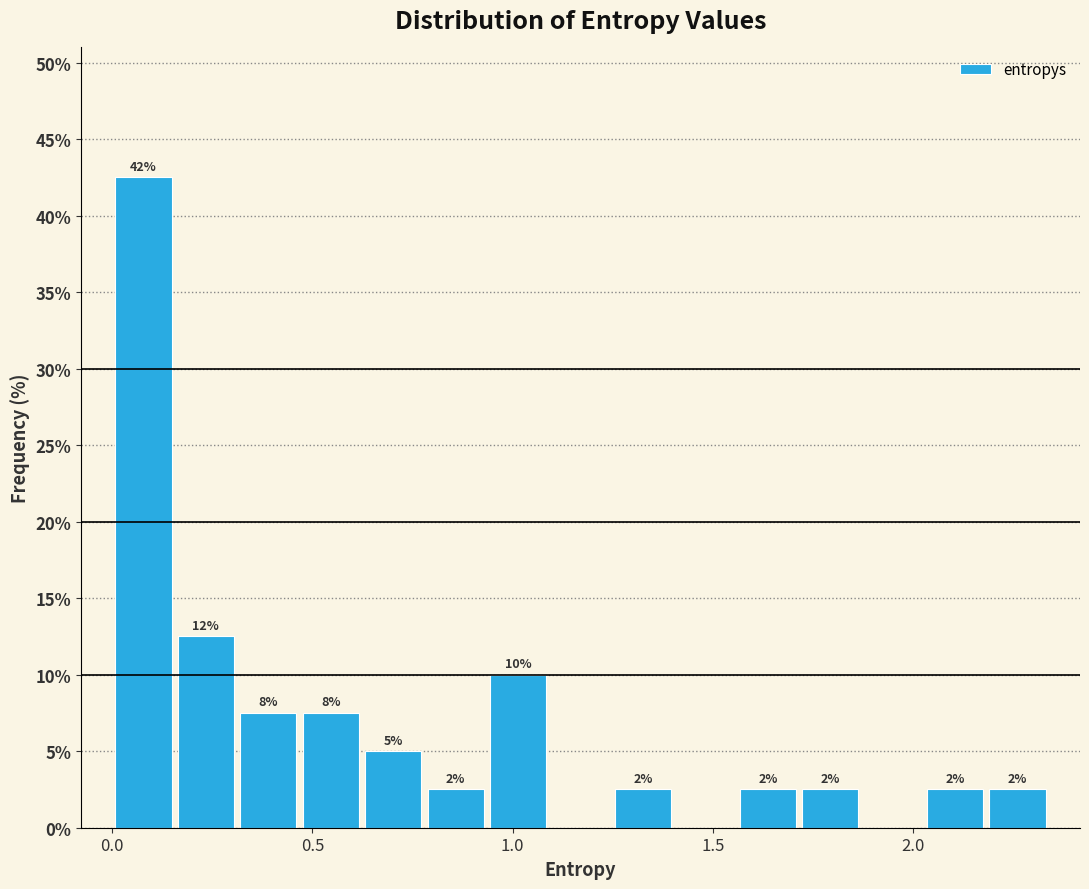

Around what value on the x-axis is the tallest bar? Give the approximate position of its centre, as read against the axis.

0.10